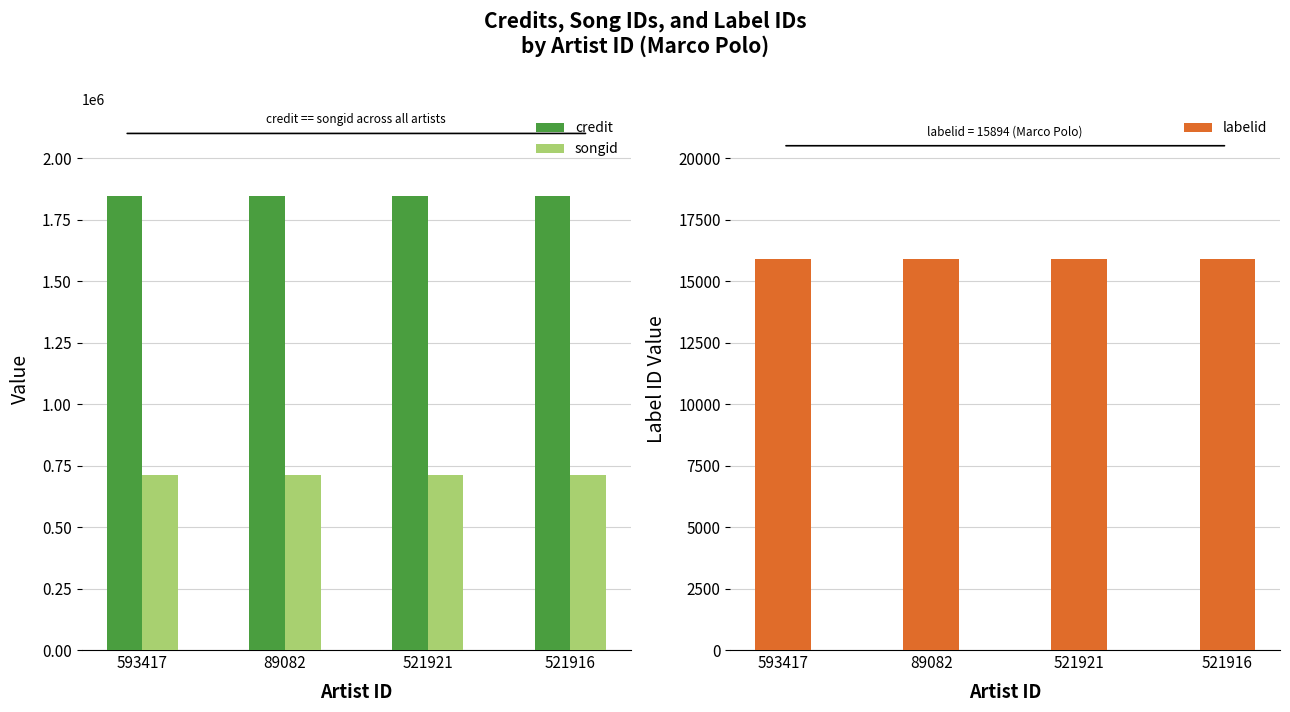

What is the label of the 1st bar from the right?

521916